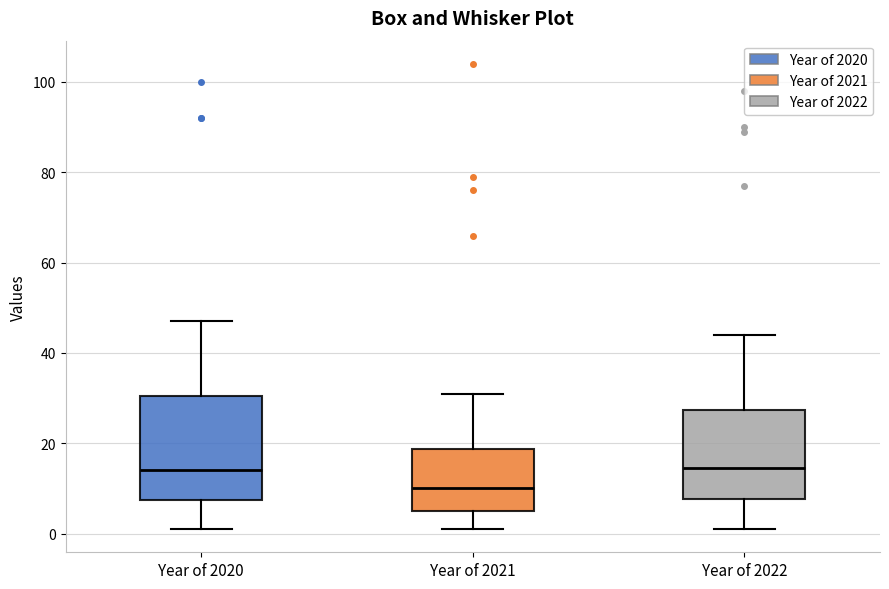

Reading left to right, transcribe this box plot: for each box, give where its median line is, the range the box spans, and where its two whiskers end, as read against the y-axis. The values are not printed on the chart, so give them approximately, as read against the axis.

Year of 2020: median 14, box 8 to 30, whiskers 2 to 48
Year of 2021: median 10, box 6 to 18, whiskers 2 to 32
Year of 2022: median 14, box 8 to 28, whiskers 2 to 44